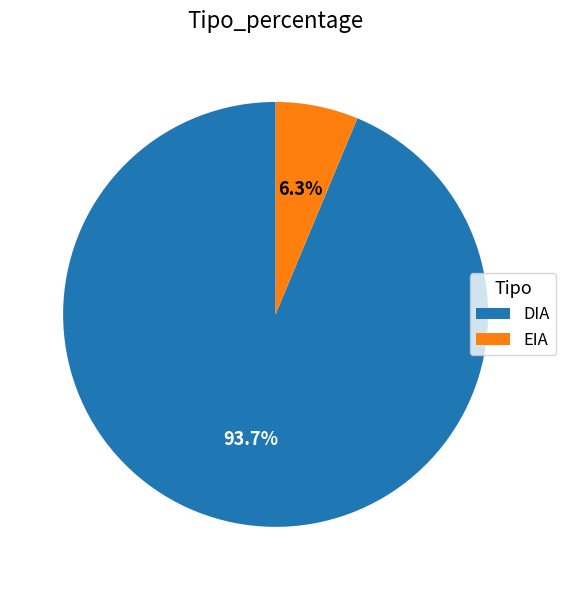

What is the largest slice in the pie chart?

DIA